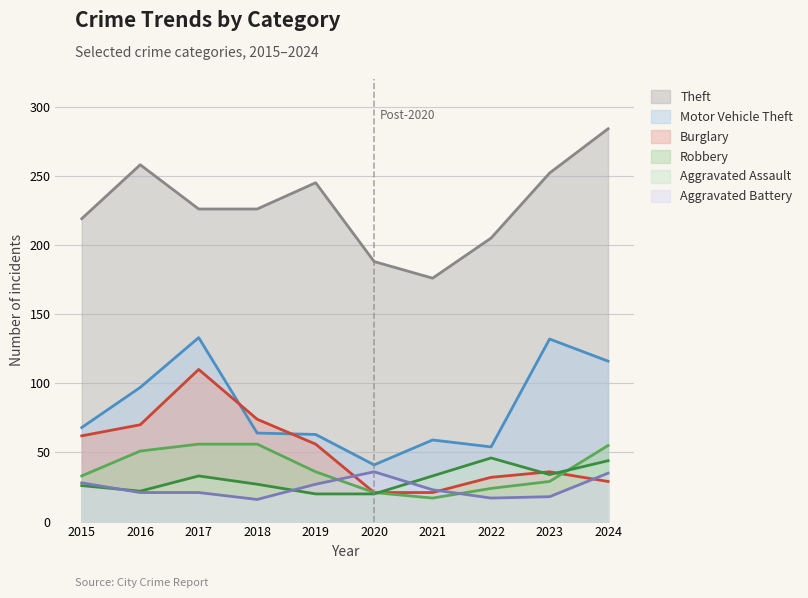

True or false: Motor Vehicle Theft has more than 2 points higher than both neighbors.

True